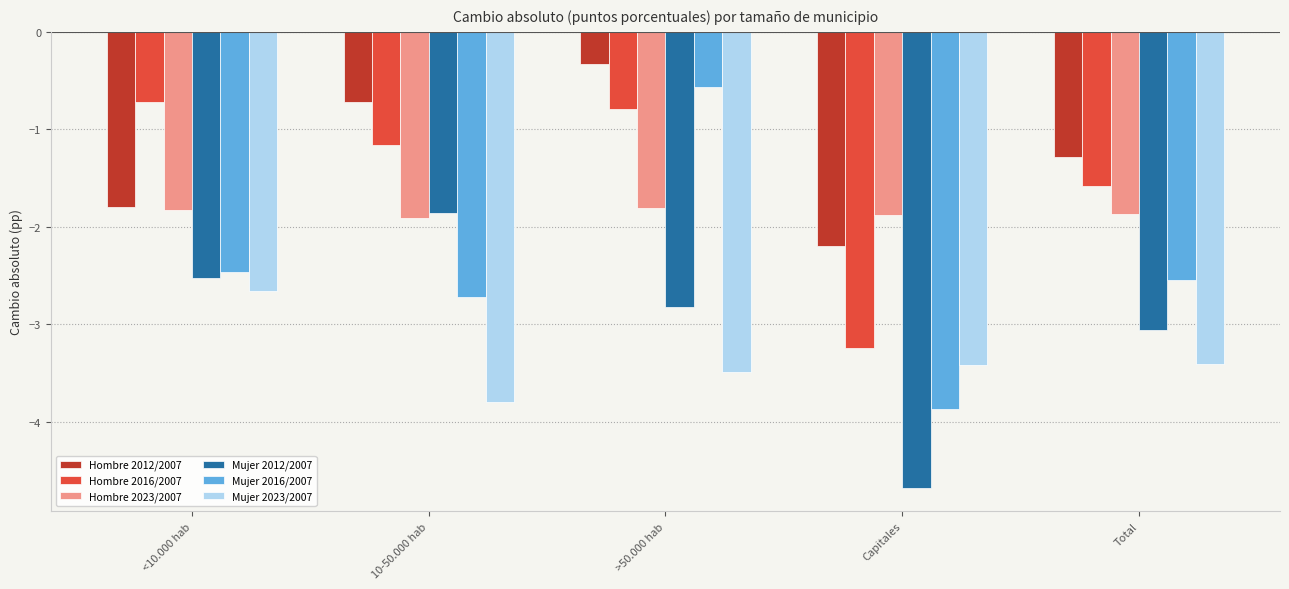

The value of Hombre 2012/2007 at Capitales is -0.8. True or false?

False